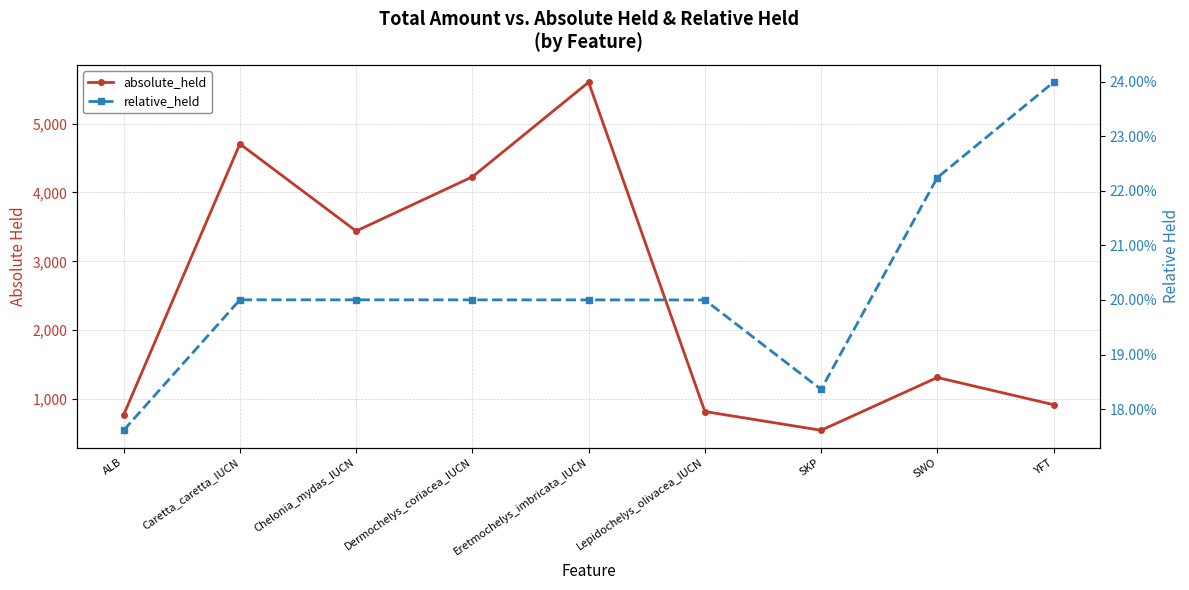

Which series has the largest total across all categories?

absolute_held